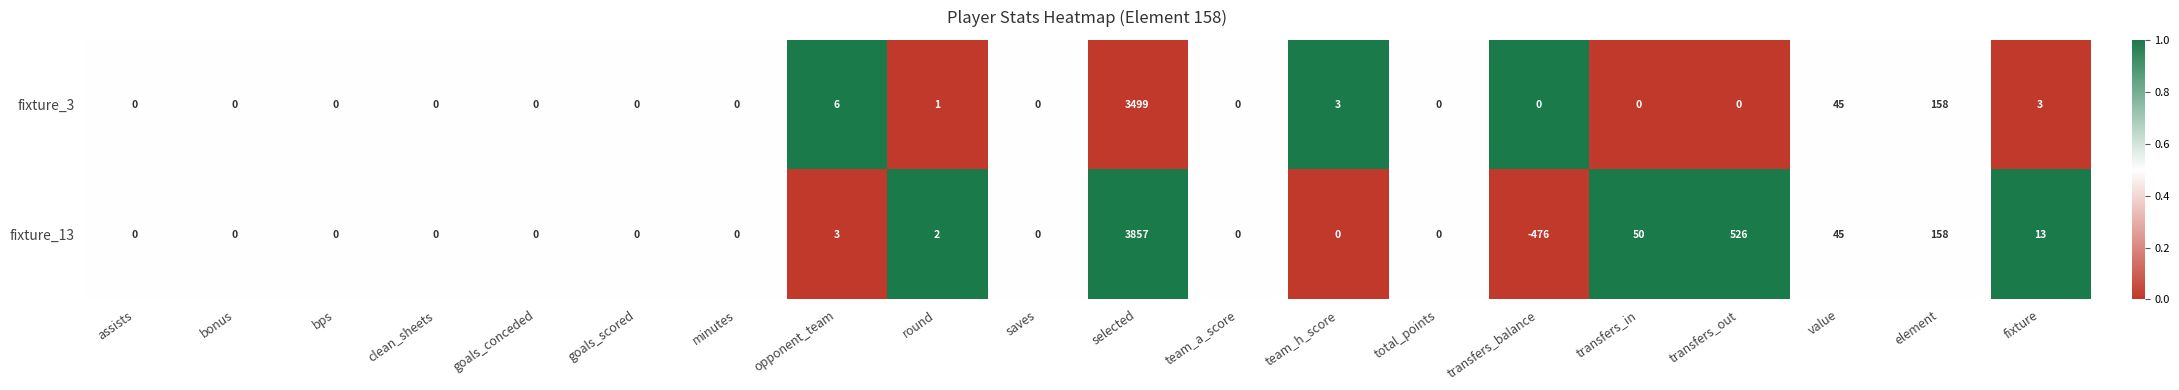

How many values in fixture_3 are above zero?

7